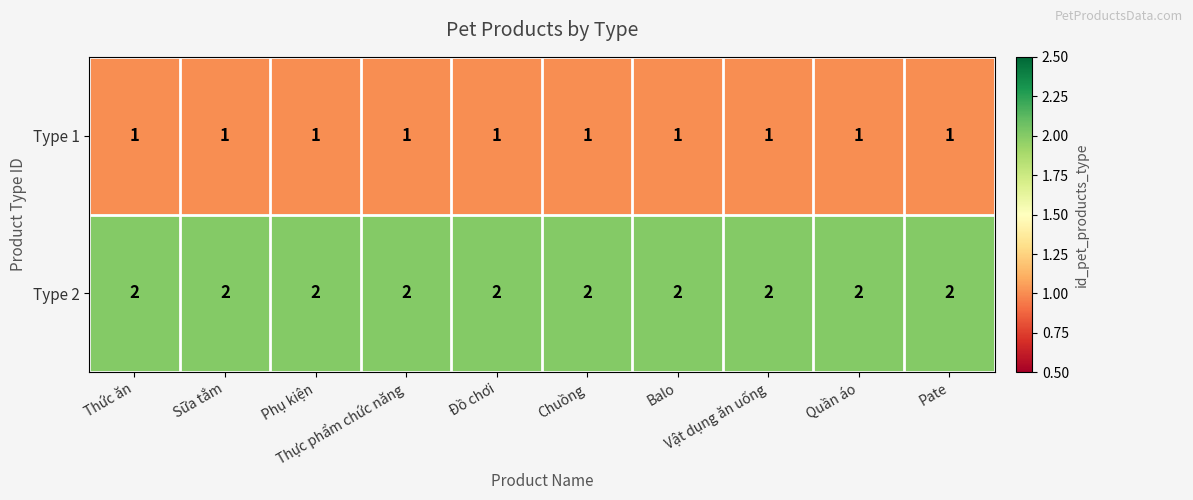

What is the sum of all Type 2 values?

20